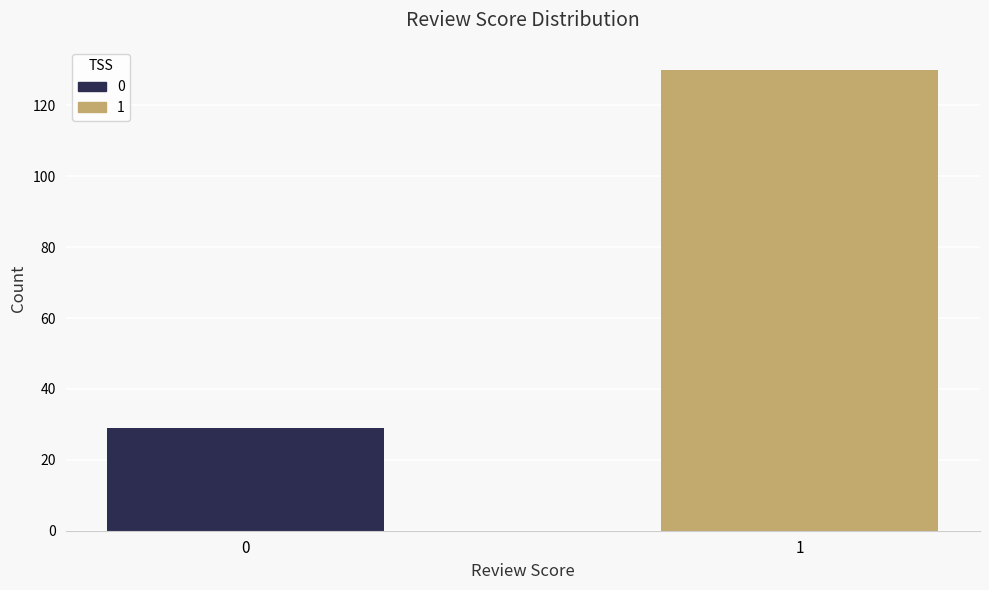

Reading left to right, list all the values displayed in this chart.

29	130